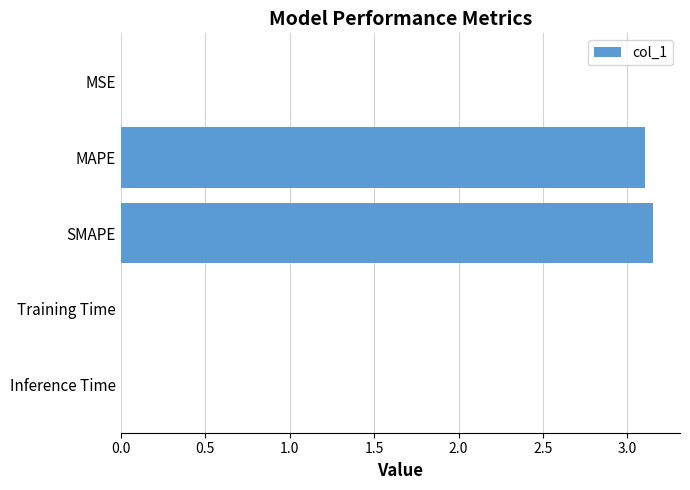

The chart shows a value of 1.6 at SMAPE. True or false?

False